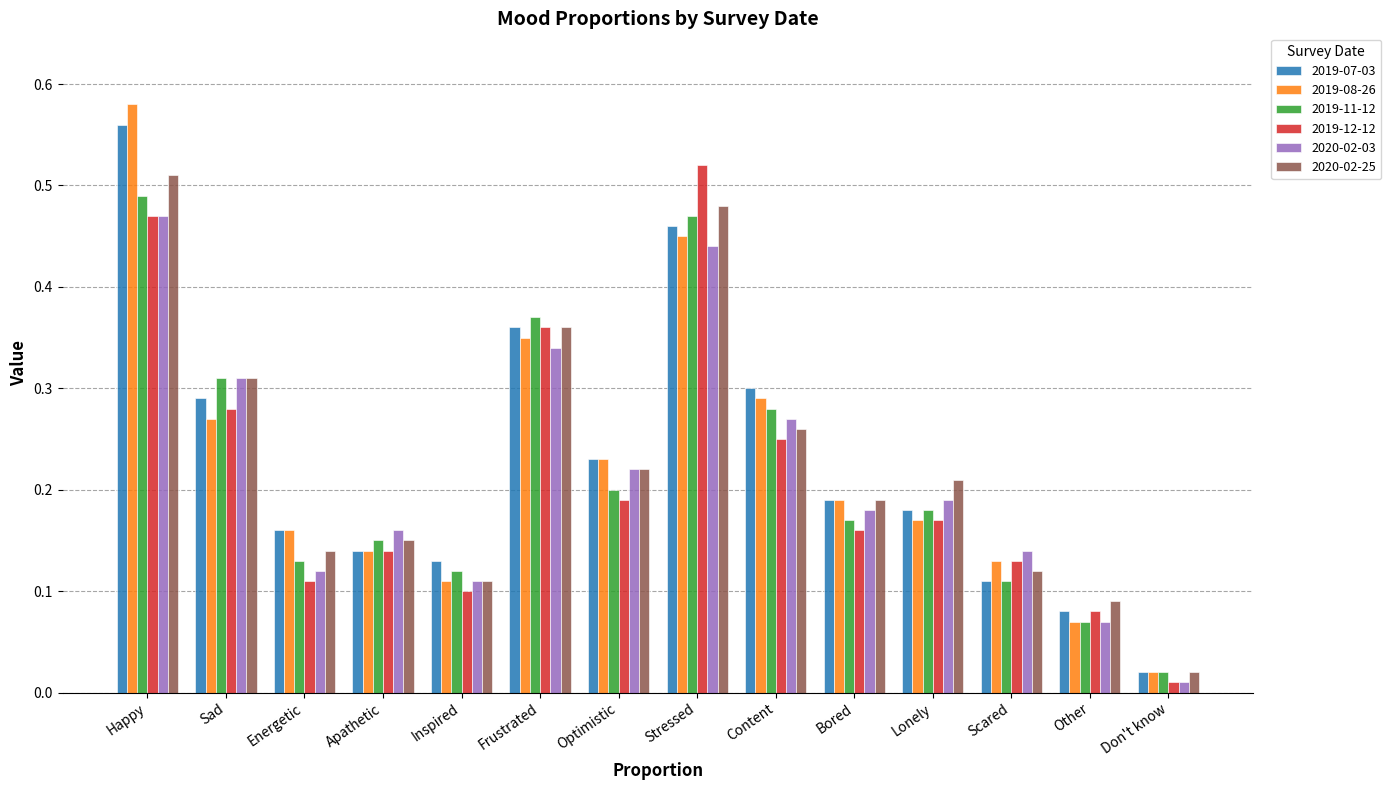

The value of 2019-08-26 at Sad is 0.3. True or false?

True